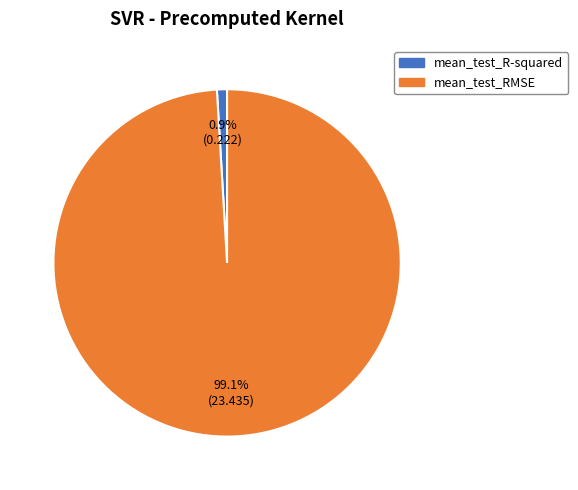

Count the number of slices in the pie.

2